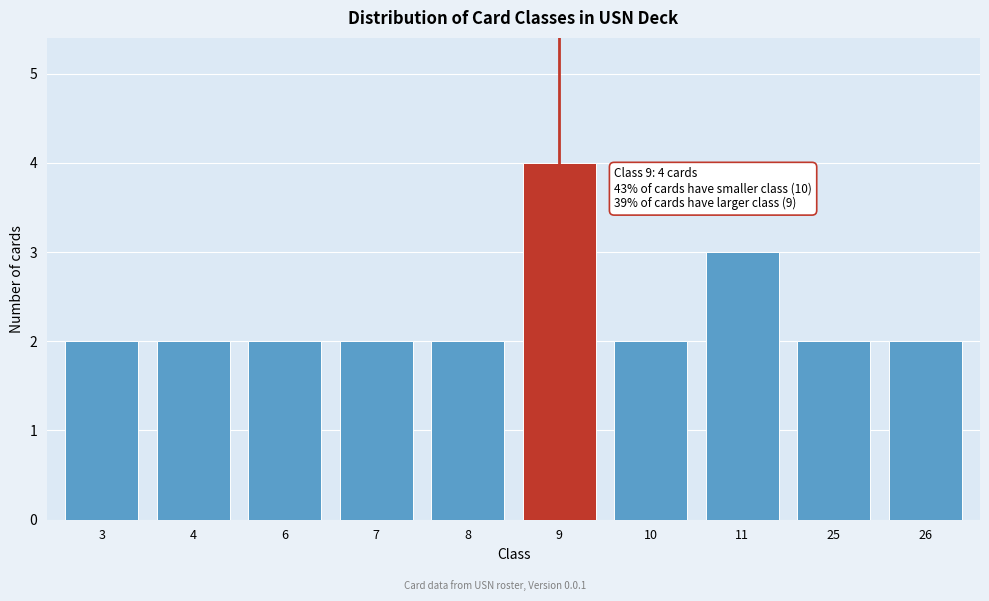

Reading left to right, extract all data points from this chart.

2	2	2	2	2	4	2	3	2	2